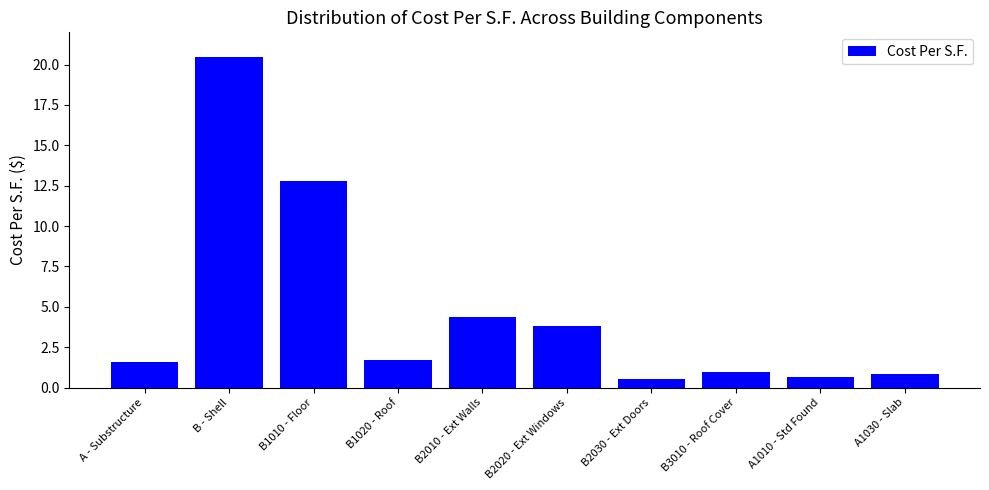

What is the minimum value shown in the chart?

0.6